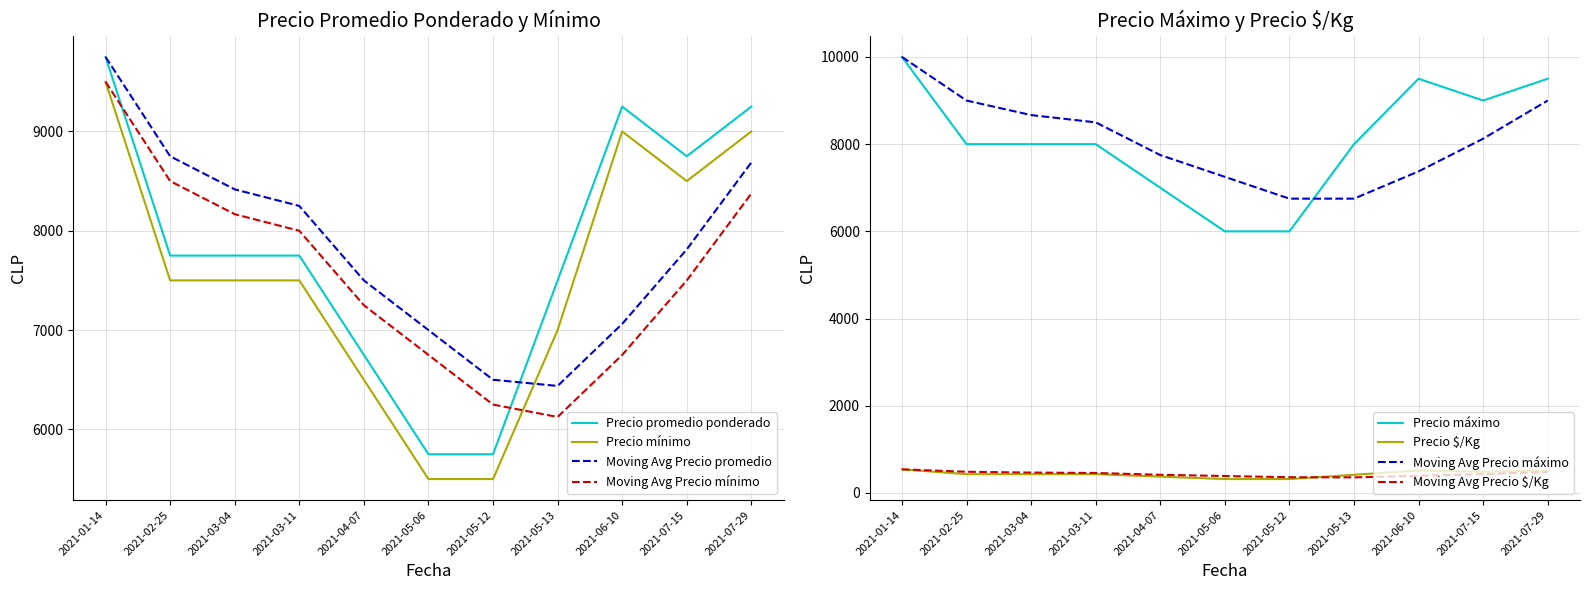

What is the value of the Precio minimo point at the 6th from the left?

5500